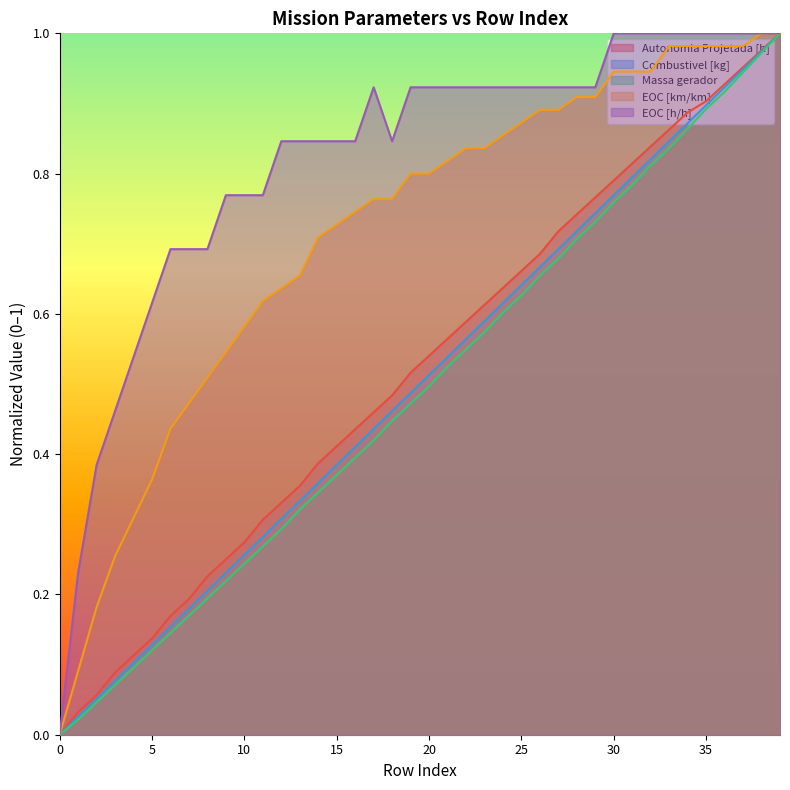

What is the total value across all series at 29?

4.1